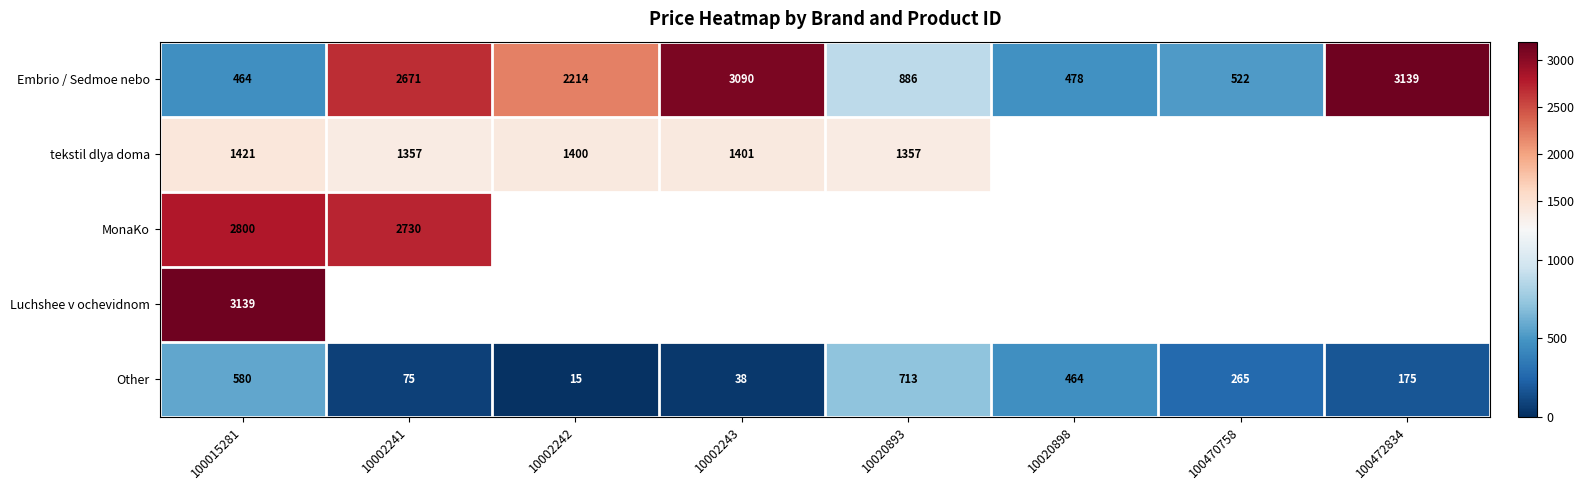

The Luchshee v ochevidnom series shows 3139 at 100015281. True or false?

True